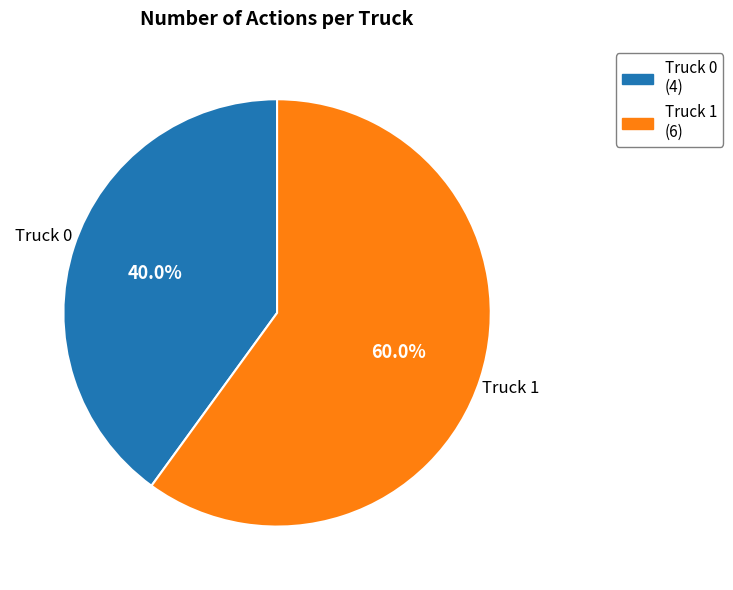

Approximately how many times larger is the value at Truck 0 compared to Truck 1?

0.7